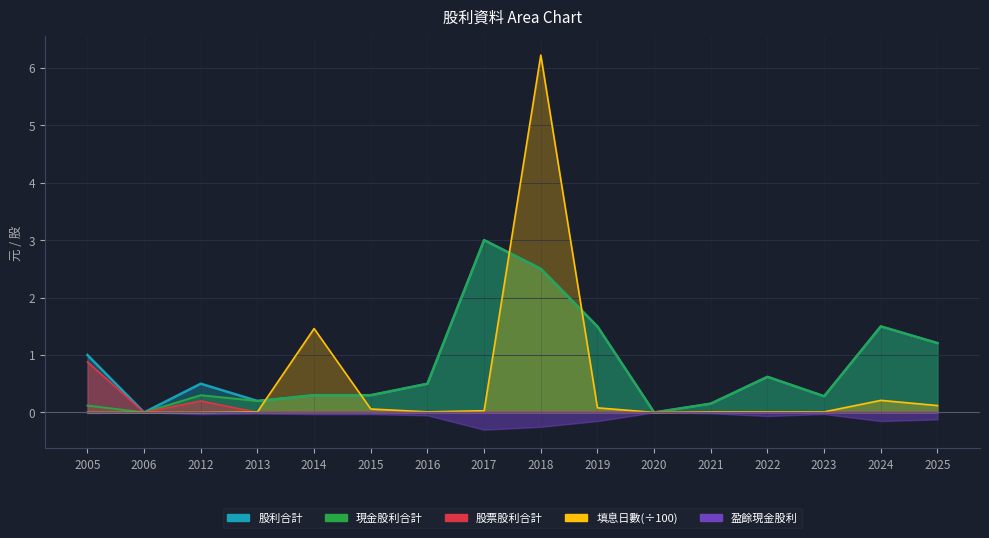

What is the value of the 股利合計 point at the 8th from the left?

3.0